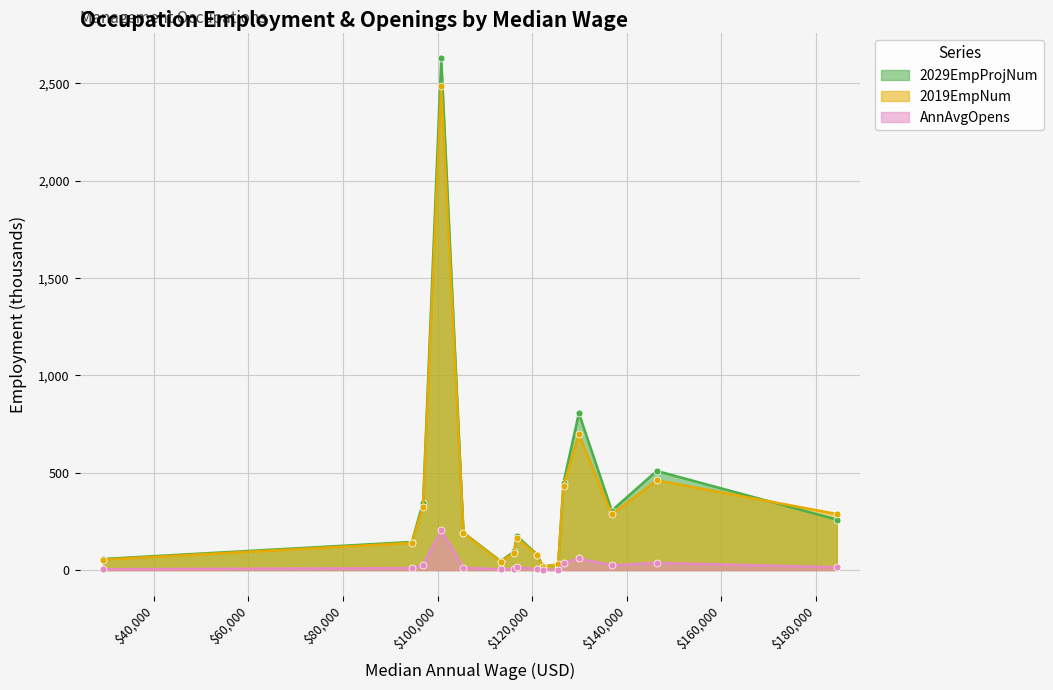

What is the difference between the maximum and minimum values in the AnnAvgOpens series?

203.1